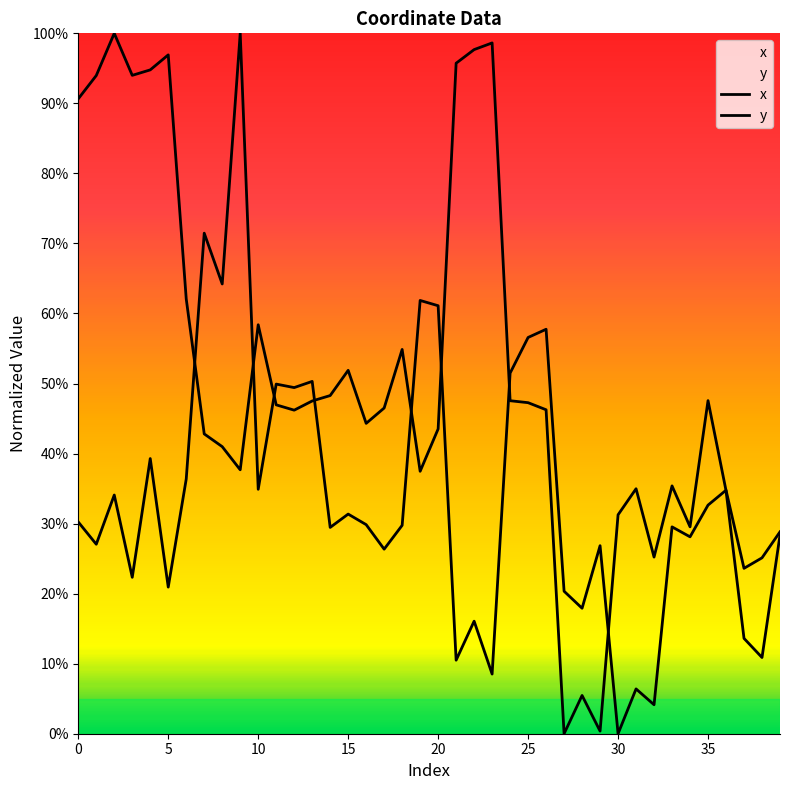

At which label does y reach its minimum?

27